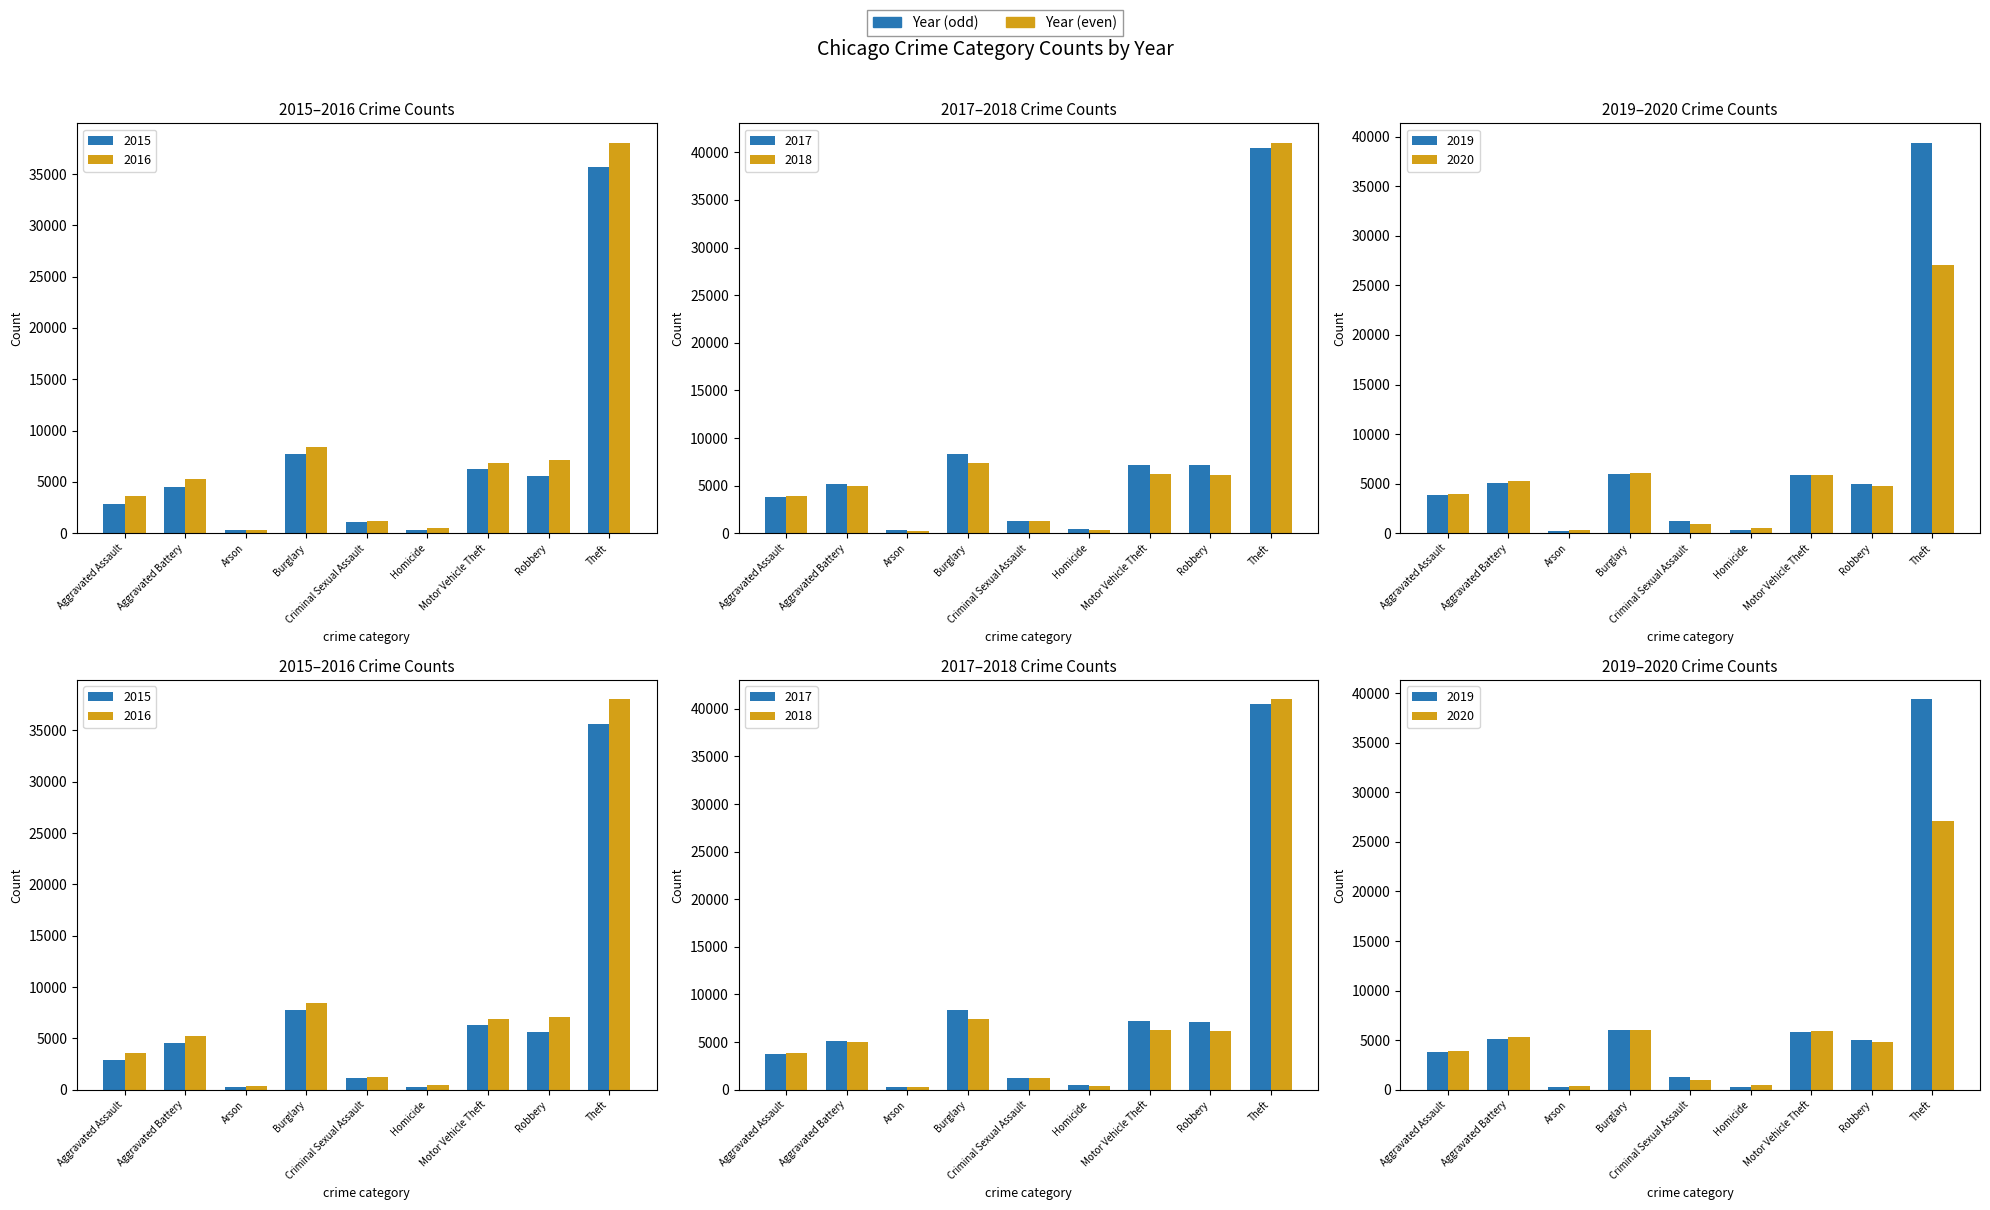

How many groups of bars are there?

9